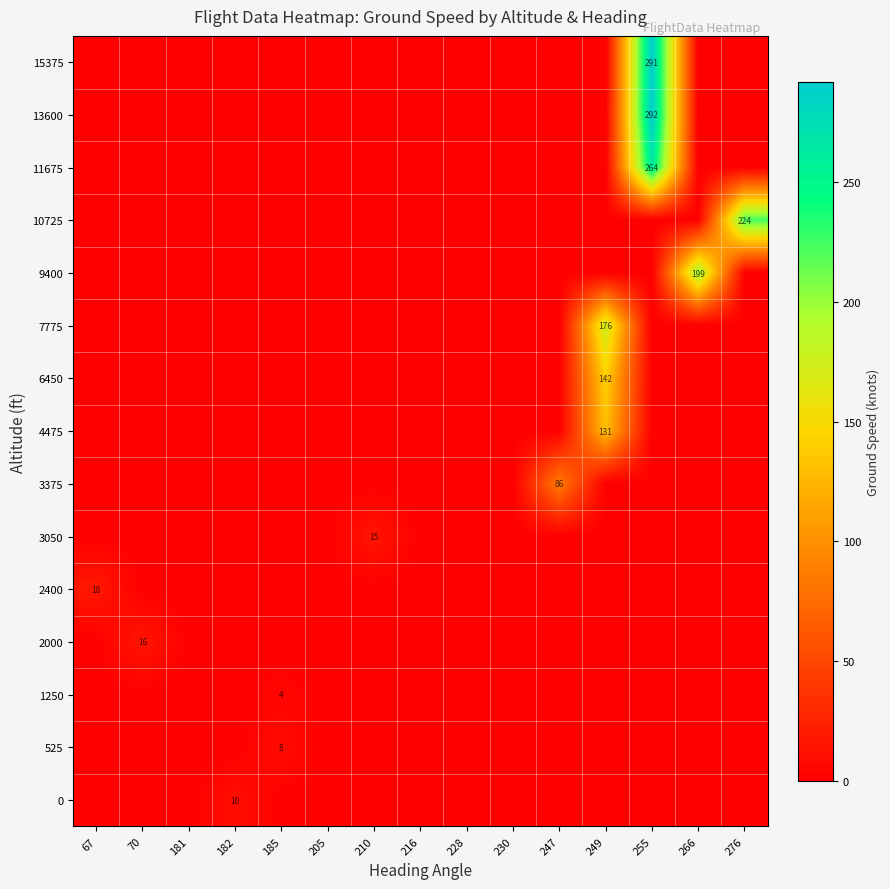

At how many categories does at least one series exceed 261?

1